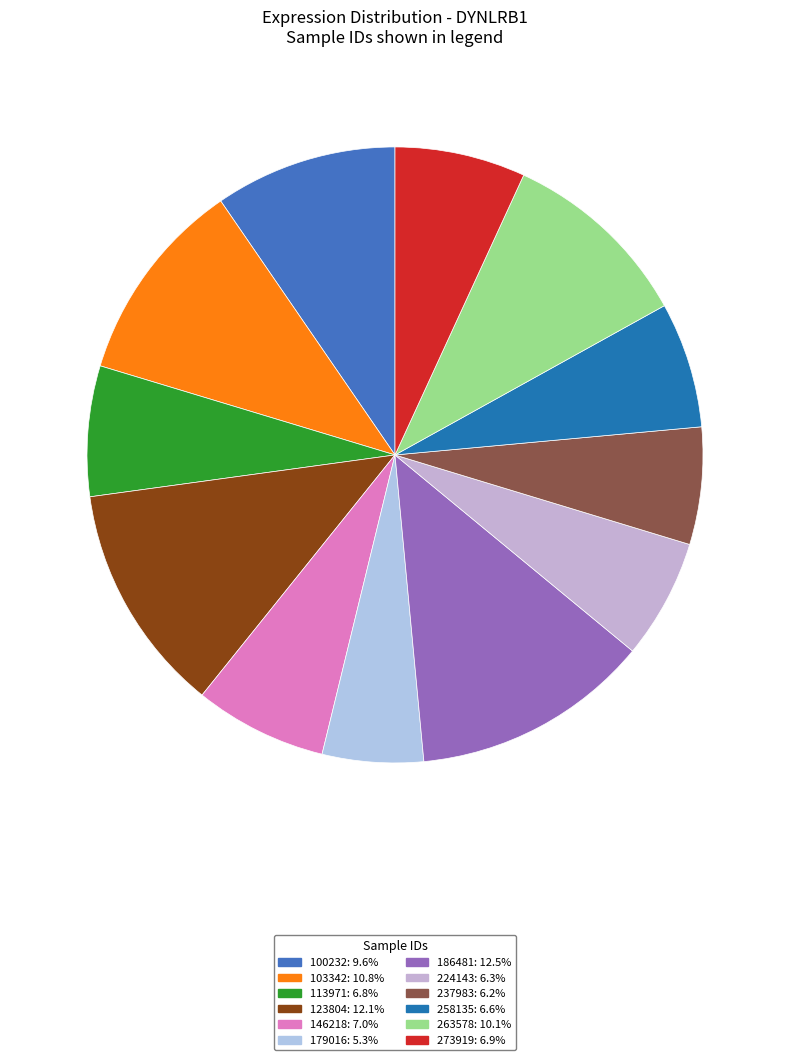

To the nearest percent, what is the average slice percentage?

8%